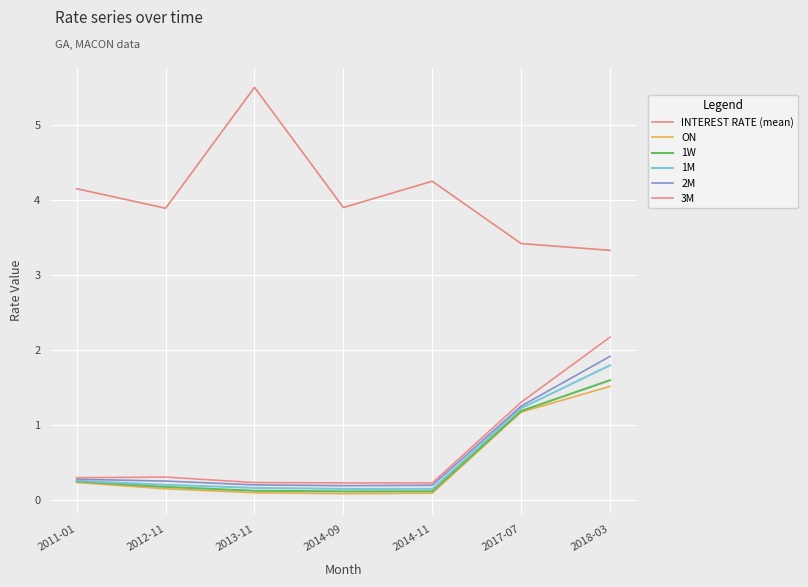

Which series has the largest range (max minus min)?

INTEREST RATE (mean)